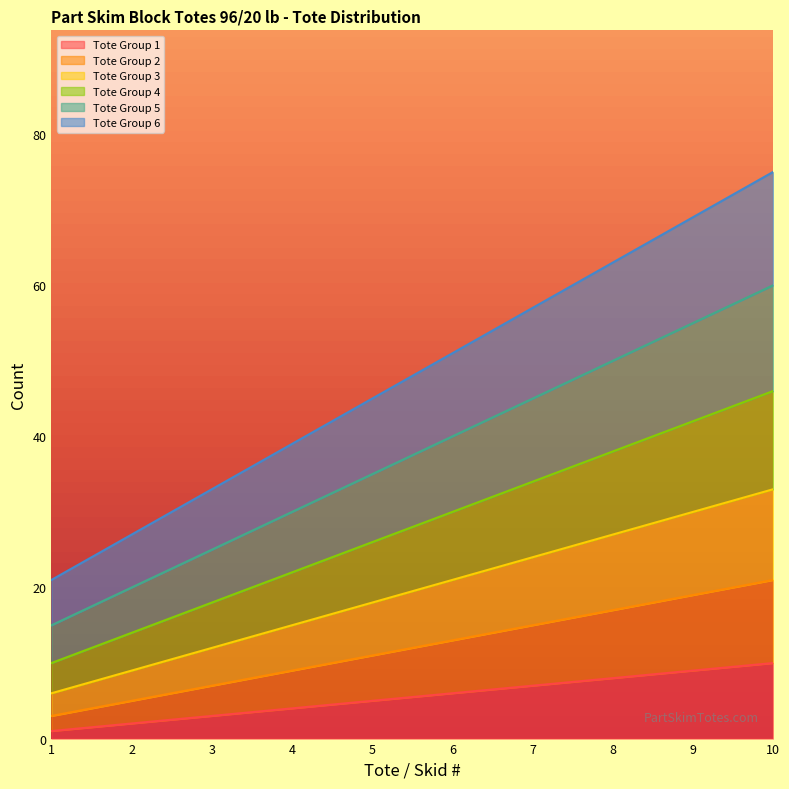

Rank the series at 8 from lowest to highest value.

Tote Group 1, Tote Group 2, Tote Group 3, Tote Group 4, Tote Group 5, Tote Group 6